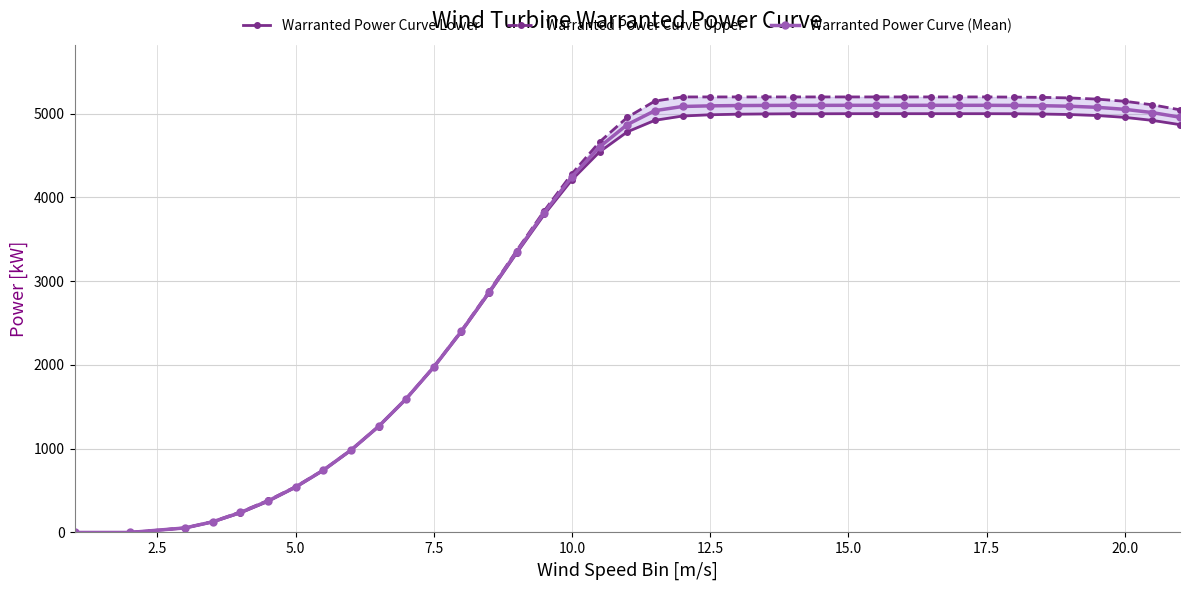

Reading left to right, what are all the values shown in this chart?

Warranted Power Curve Lower: 0.0	0.0	53.0	125.0	233.0	371.0	539.0	741.0	982.0	1265.0	1595.0	1973.0	2398.0	2859.0	3336.0	3798.0	4212.0	4545.0	4783.0	4921.0	4972.0	4987.0	4994.0	4997.0	4999.0	4999.0	5000.0	5000.0	5000.0	5000.0	5000.0	5000.0	4999.0	4996.0	4990.0	4978.0	4956.0	4920.0	4869.0
Warranted Power Curve Upper: 0.0	0.0	55.0	130.0	244.0	382.0	547.0	745.0	983.0	1266.0	1597.0	1978.0	2409.0	2878.0	3366.0	3842.0	4284.0	4663.0	4956.0	5151.0	5200.0	5200.0	5200.0	5200.0	5200.0	5200.0	5200.0	5200.0	5200.0	5200.0	5200.0	5200.0	5198.0	5195.0	5188.0	5174.0	5148.0	5106.0	5046.0
Warranted Power Curve (Mean): 0.0	0.0	54.0	127.5	238.5	376.5	543.0	743.0	982.5	1265.5	1596.0	1975.5	2403.5	2868.5	3351.0	3820.0	4248.0	4604.0	4869.5	5036.0	5086.0	5093.5	5097.0	5098.5	5099.5	5099.5	5100.0	5100.0	5100.0	5100.0	5100.0	5100.0	5098.5	5095.5	5089.0	5076.0	5052.0	5013.0	4957.5